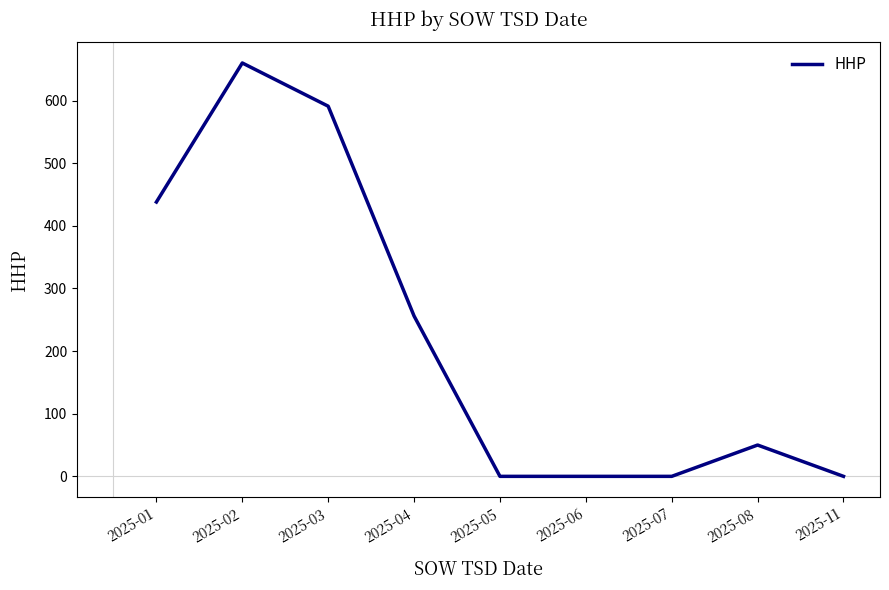

Between 2025-11 and 2025-02, which is larger?

2025-02